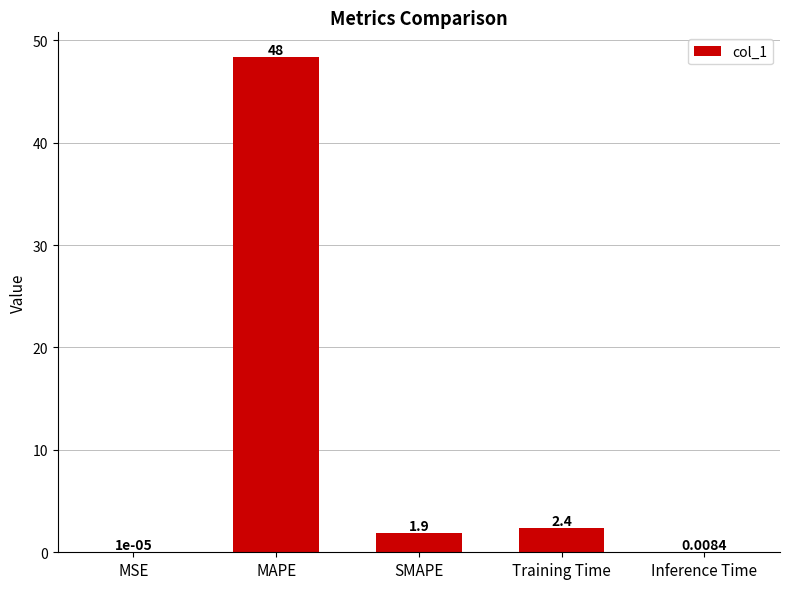

At which category does the chart reach its peak across all series?

MAPE